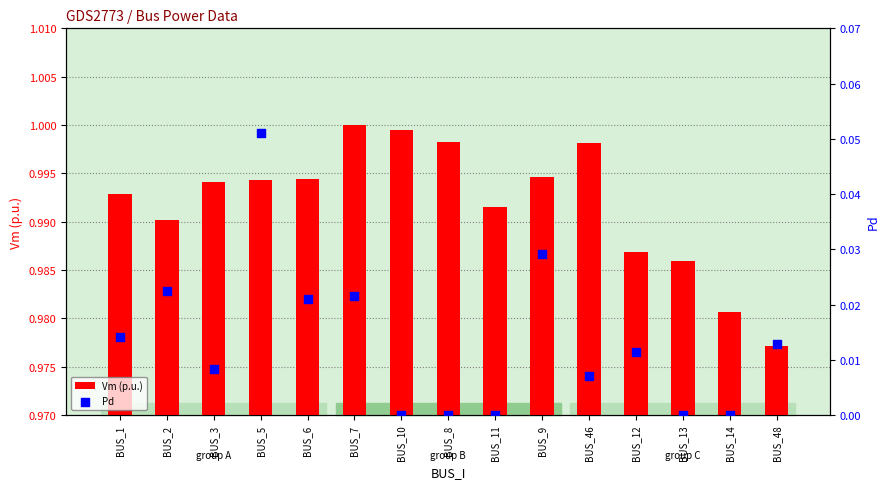

Is the value of Pd at BUS_12 greater than the value of Vm (p.u.) at BUS_46?

No